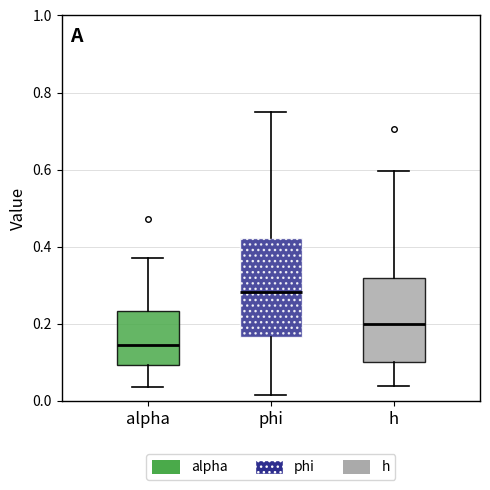

Which box has the lowest median line?

alpha